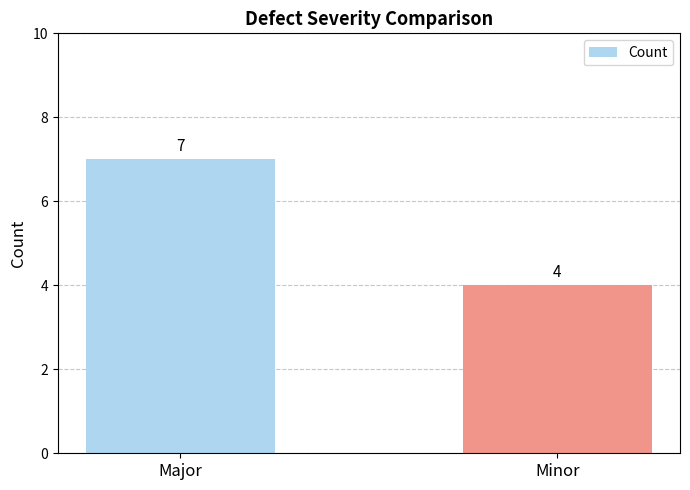

What position from the right is Major?

2